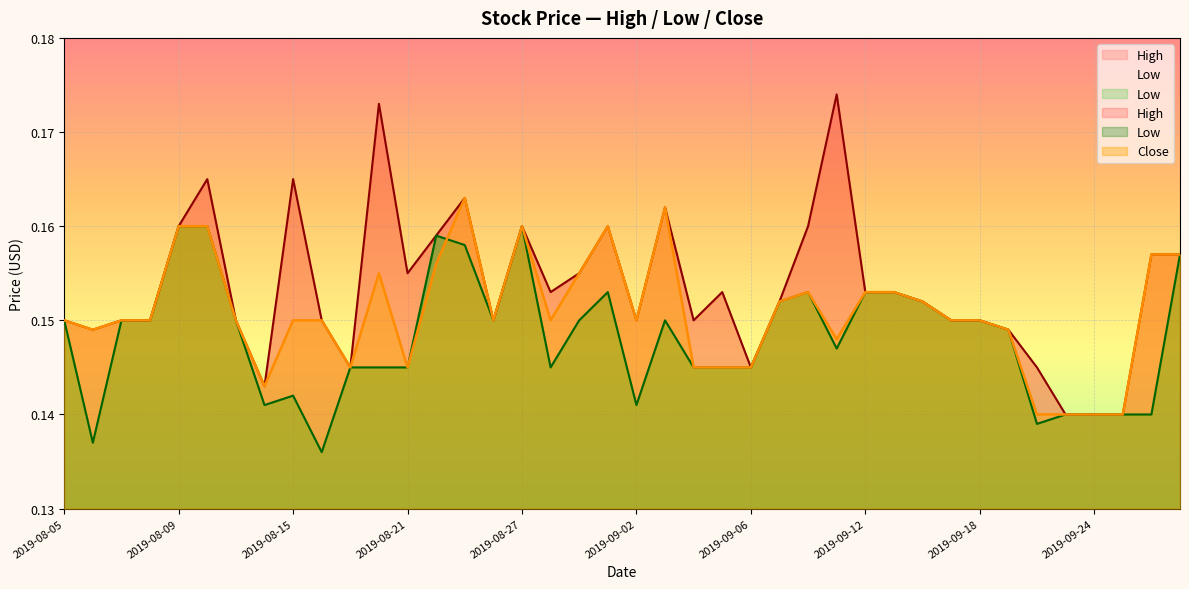

What is the average value of the Low series?

0.1